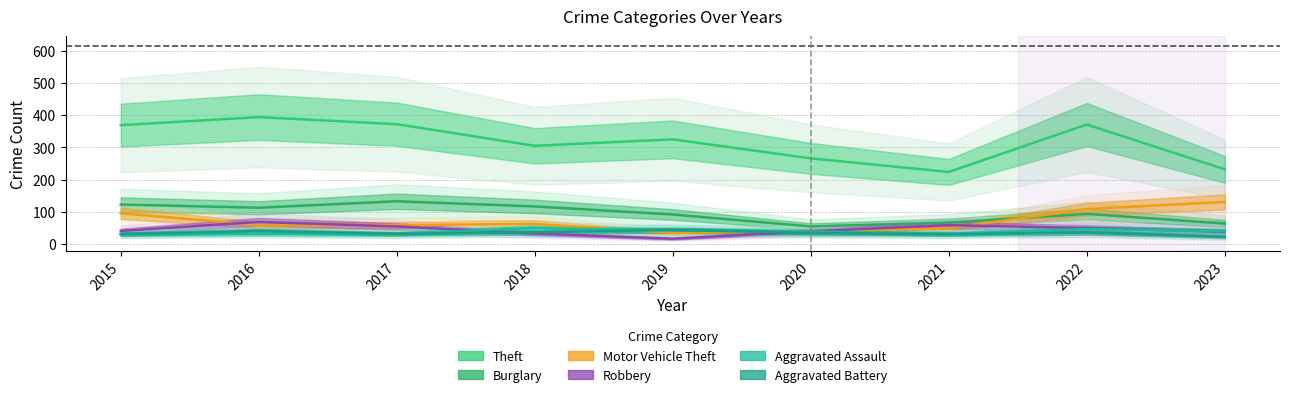

Is it true that Motor Vehicle Theft equals 63 at 2018?

True